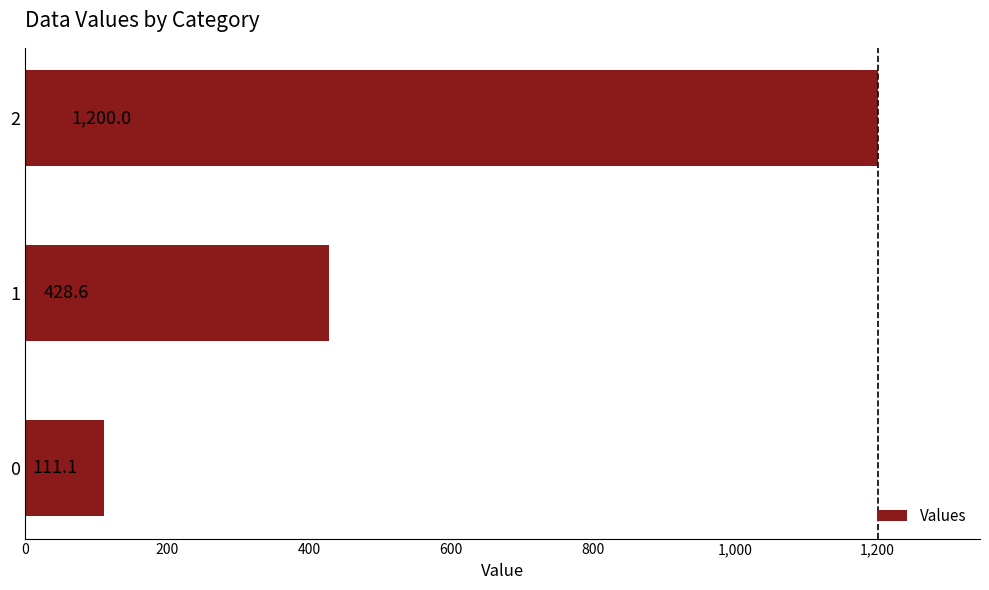

What is the smallest value displayed?

111.1